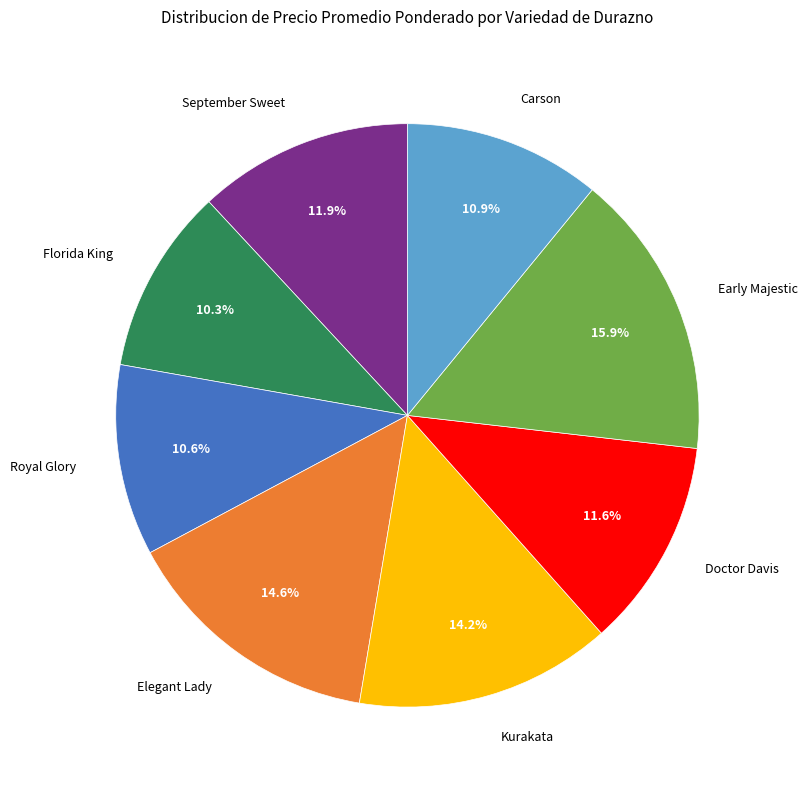

Does any single category account for the majority?

No